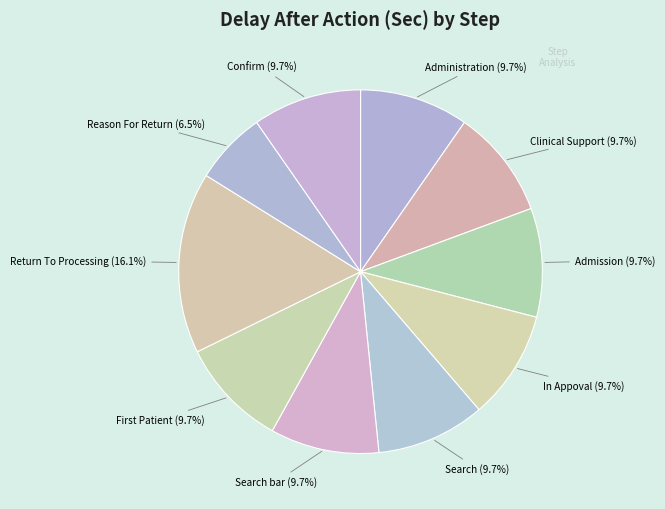

Combined, what portion of the pie is Search and Clinical Support?

19.4%